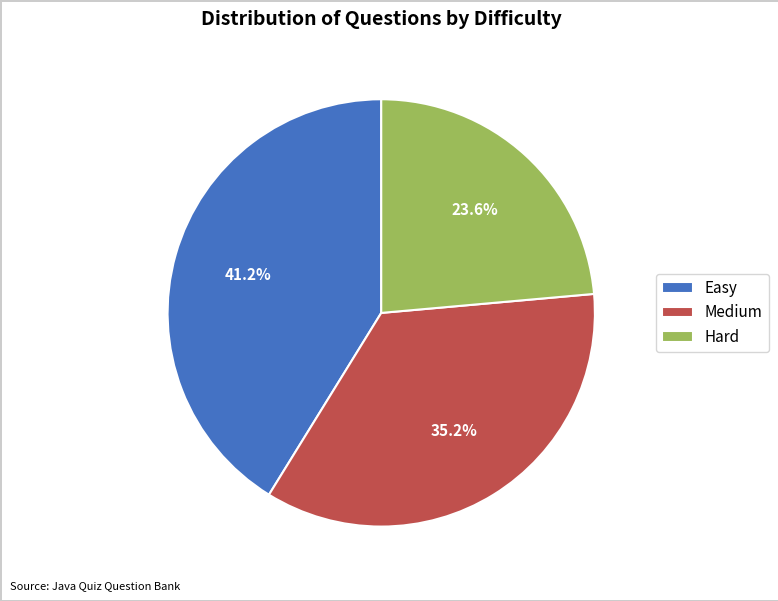

Rank the categories by value from lowest to highest.

Hard, Medium, Easy